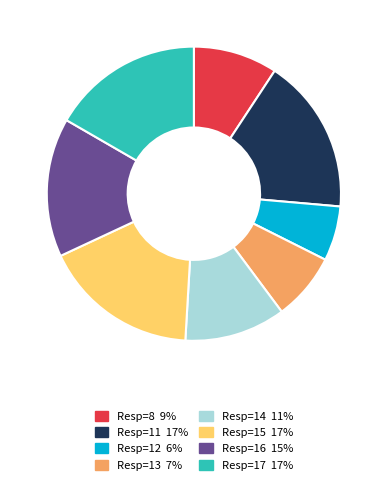

What is the smallest slice in the pie chart?

Resp=12 6%